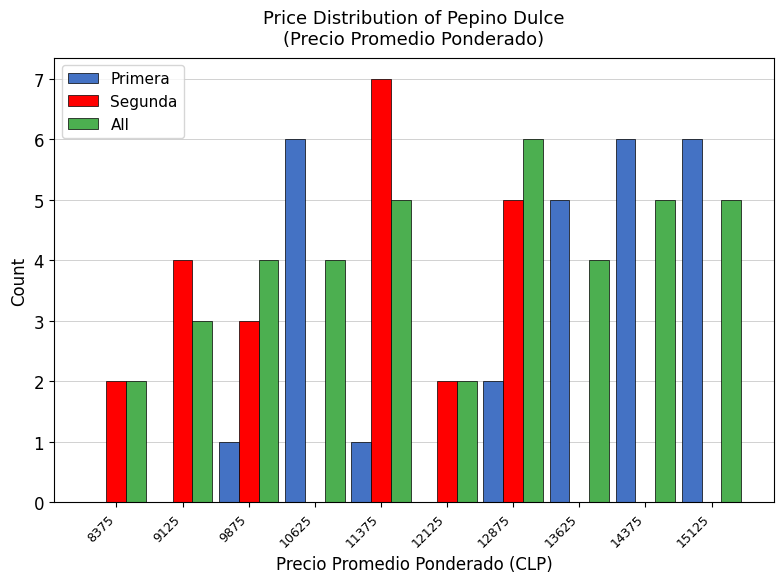

What is the height of the Segunda bar covering 8750 to 9500 on the x-axis? Neither the bar edges nor the heights are printed on the chart, so give them approximately, as read against the axes.

4